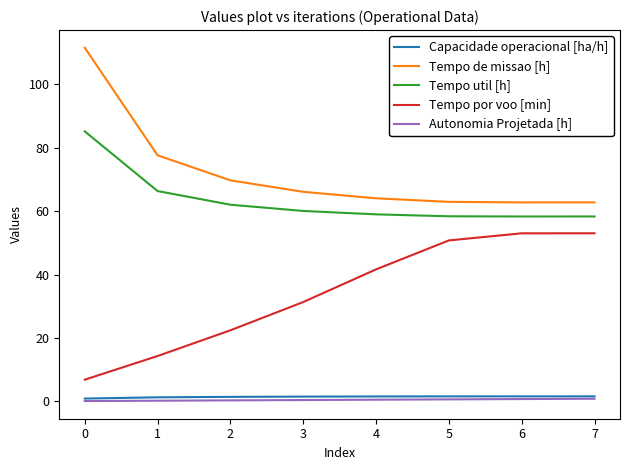

The value of Tempo util [h] at 7 is 84.3. True or false?

False